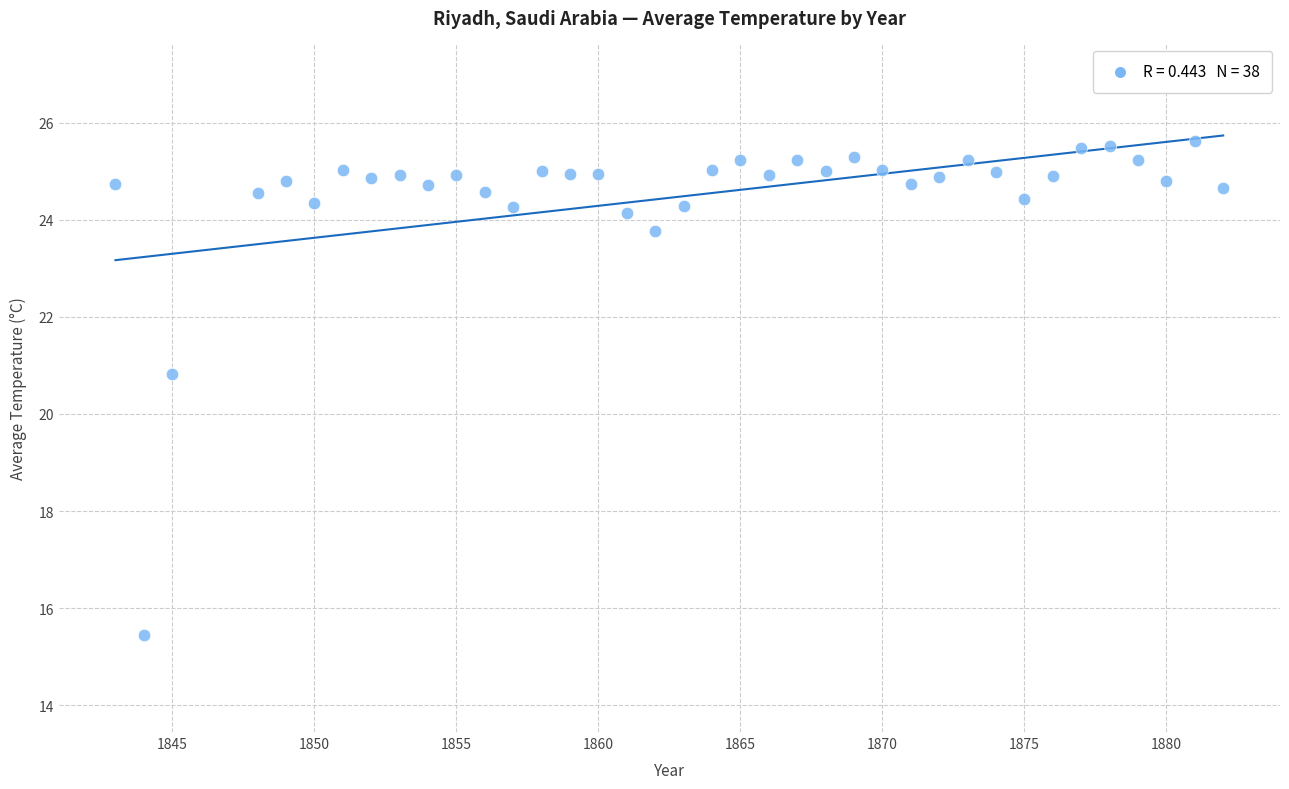

What Y value in the scatter plot is closest to 20?

20.8